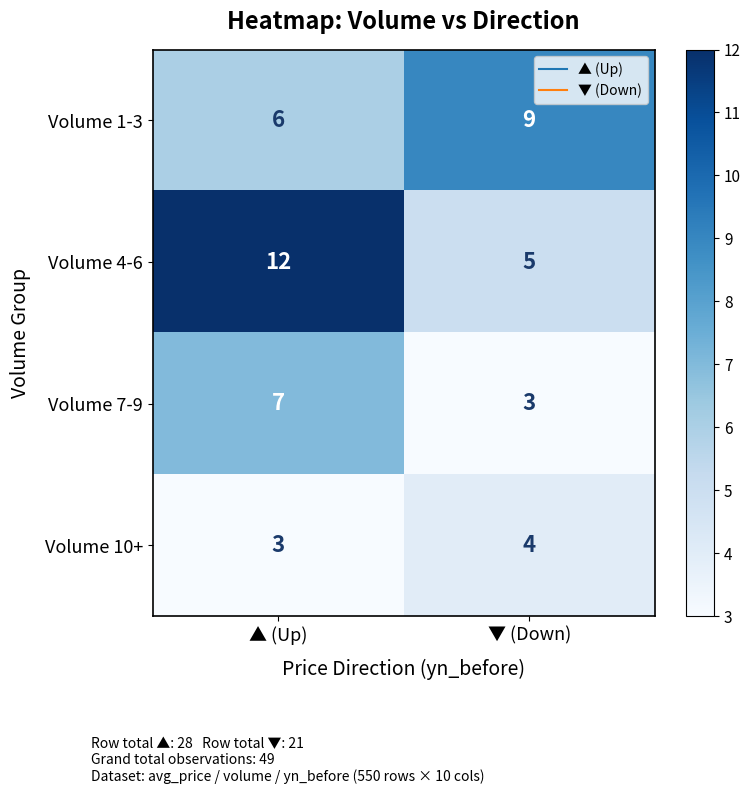

What is the sum of all Volume 10+ values?

7